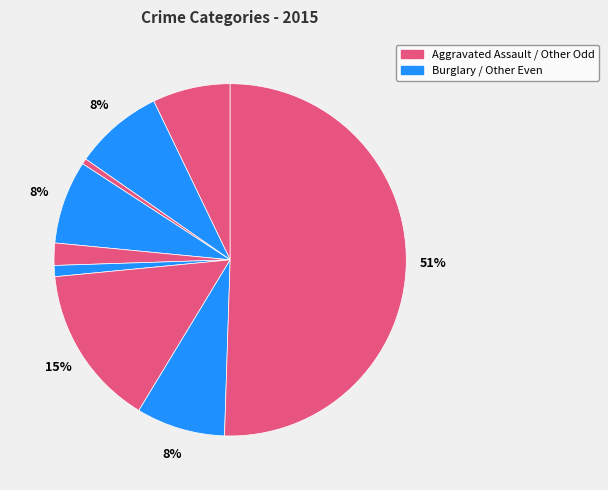

How many slices are in this pie chart?

9